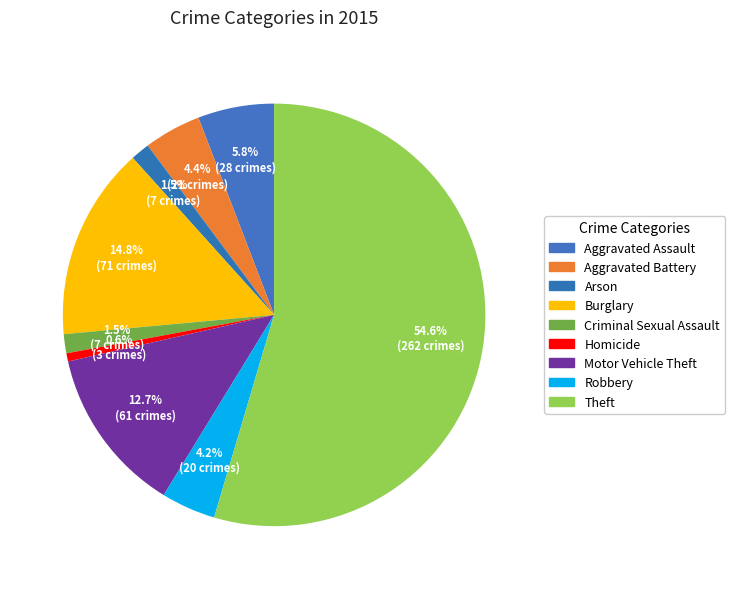

How many slices are in this pie chart?

9